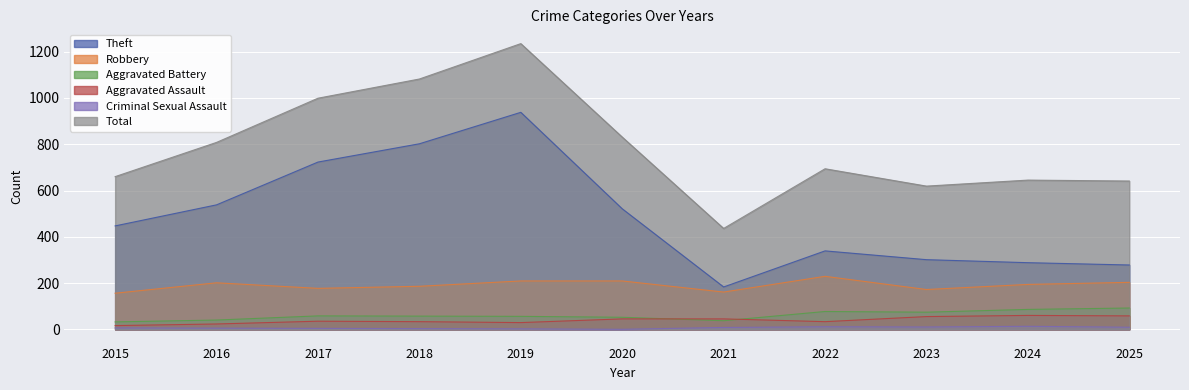

Which category has the lowest value in the Aggravated Battery series?

2015